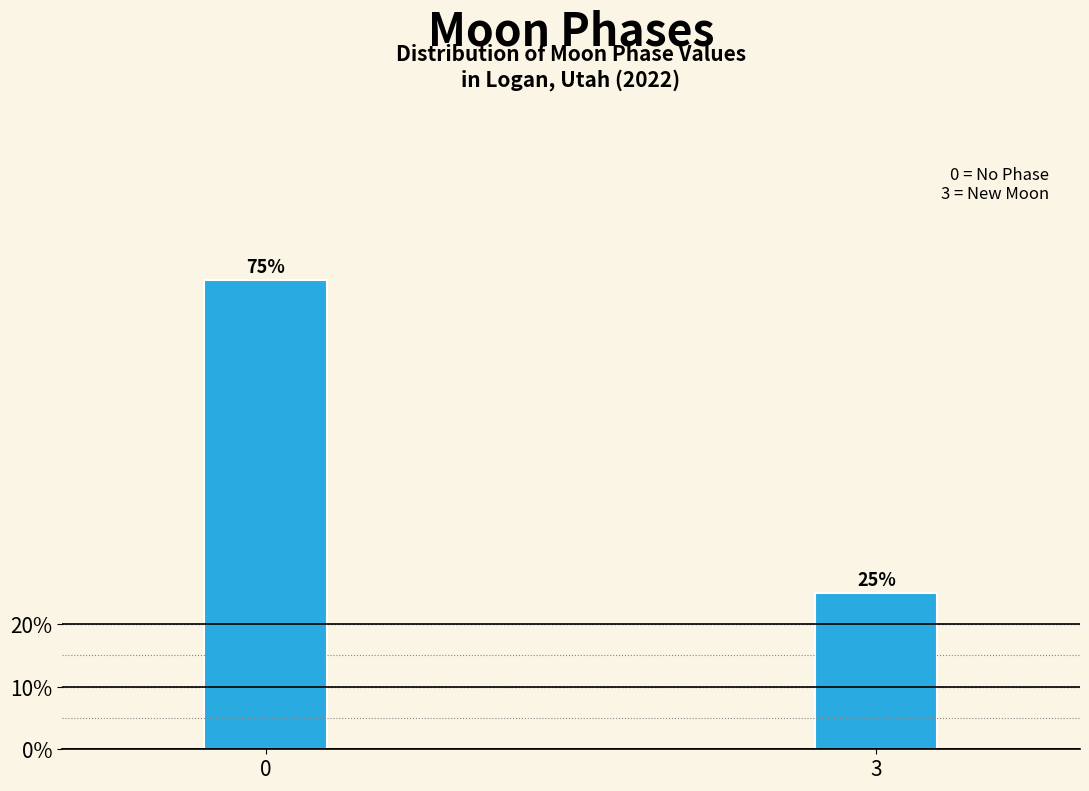

Reading left to right, extract all data points from this chart.

75	25